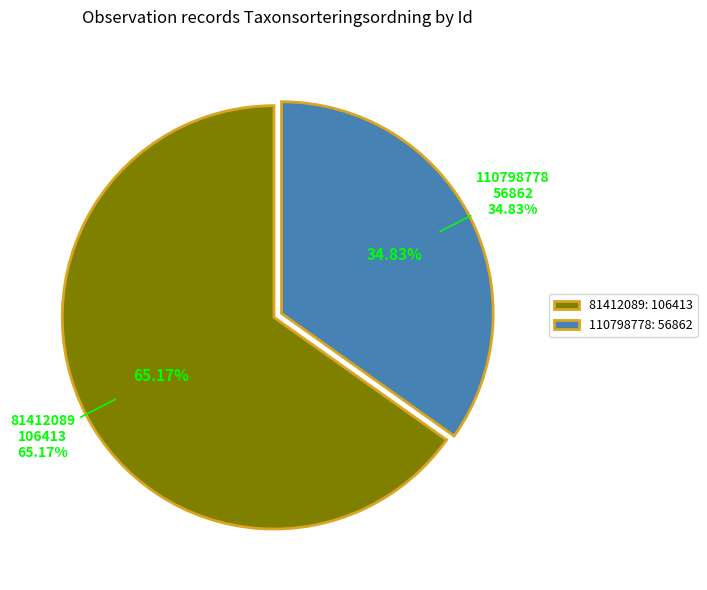

The 81412089 slice represents 72% of the pie. True or false?

False